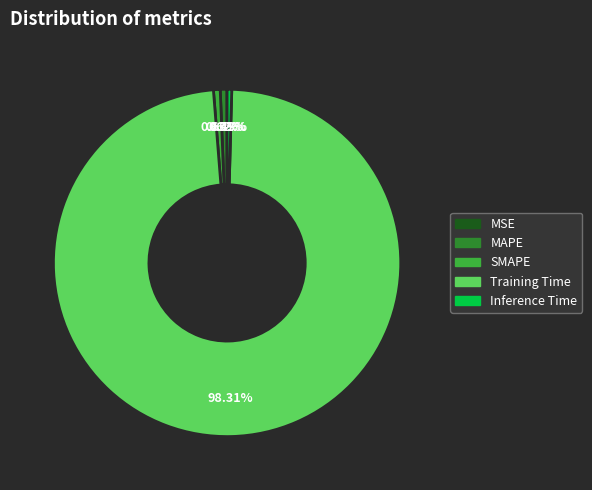

Is Training Time the majority of the pie?

Yes